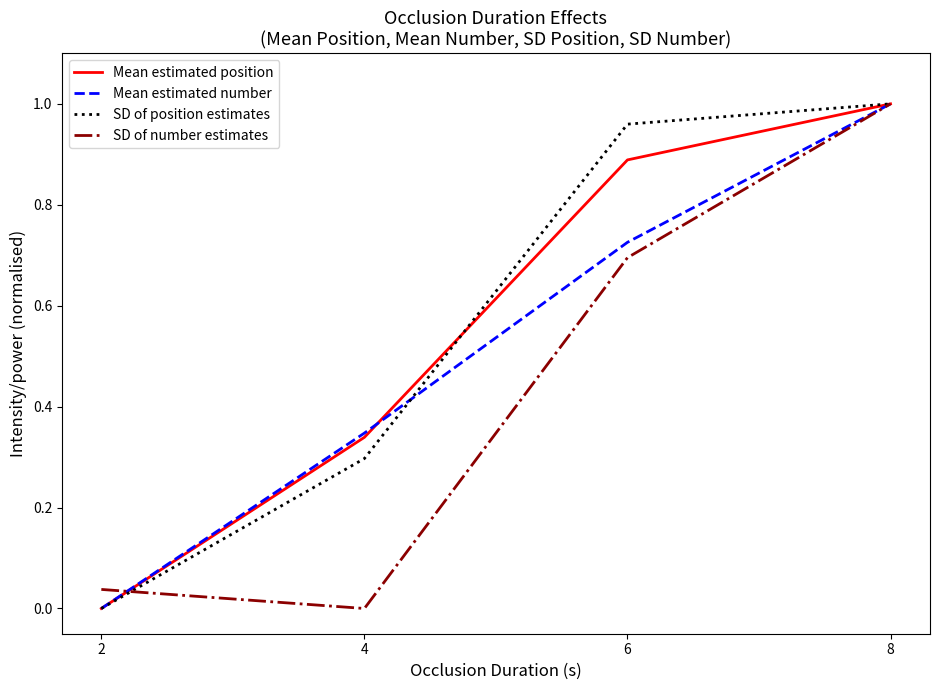

How many positive values does the Mean estimated position series have?

3